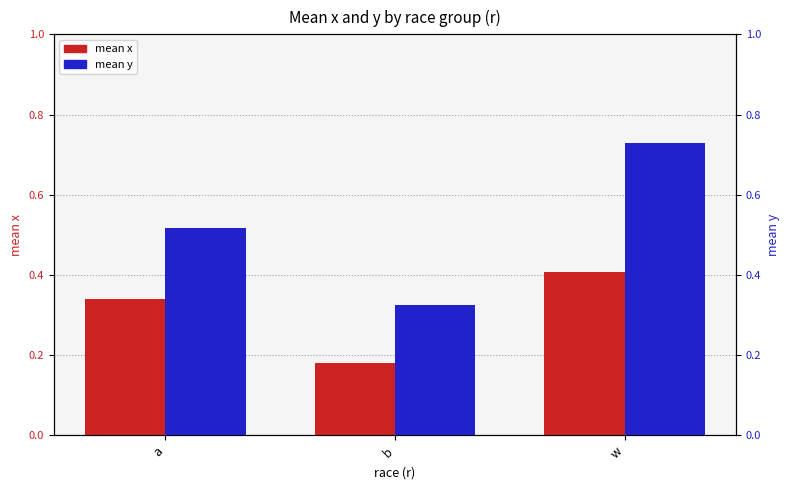

Reading left to right, transcribe all the data shown in this chart.

mean x: a=0.3	b=0.2	w=0.4
mean y: a=0.5	b=0.3	w=0.7